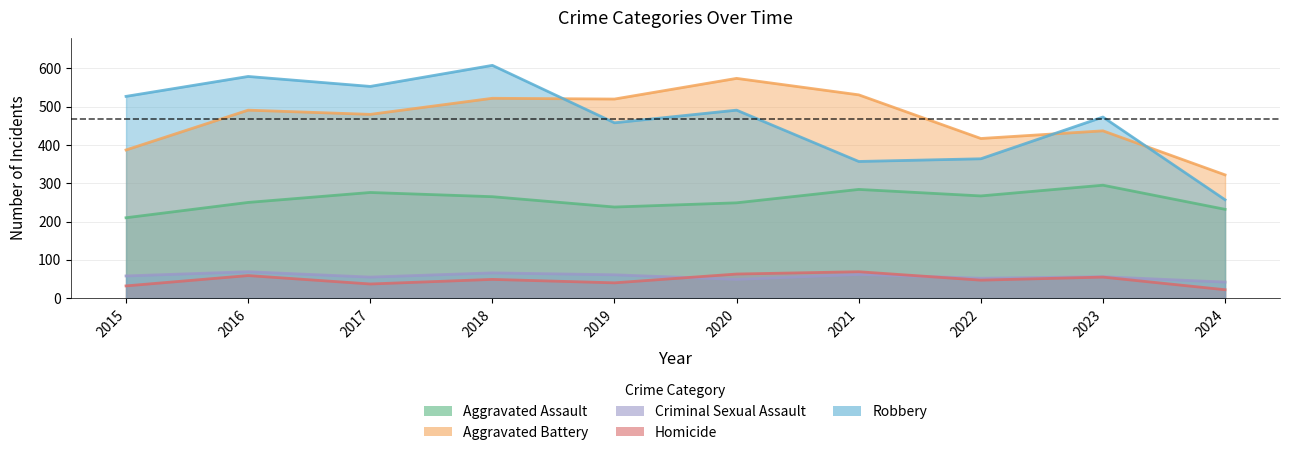

What is the value of the Aggravated Assault point at the 8th from the left?

267